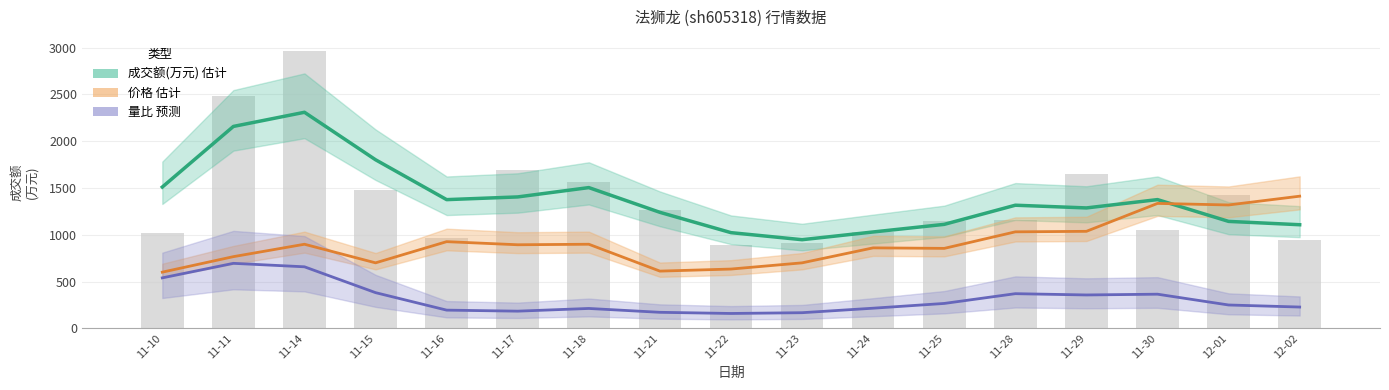

What is the label of the 6th bar from the left?

11-17